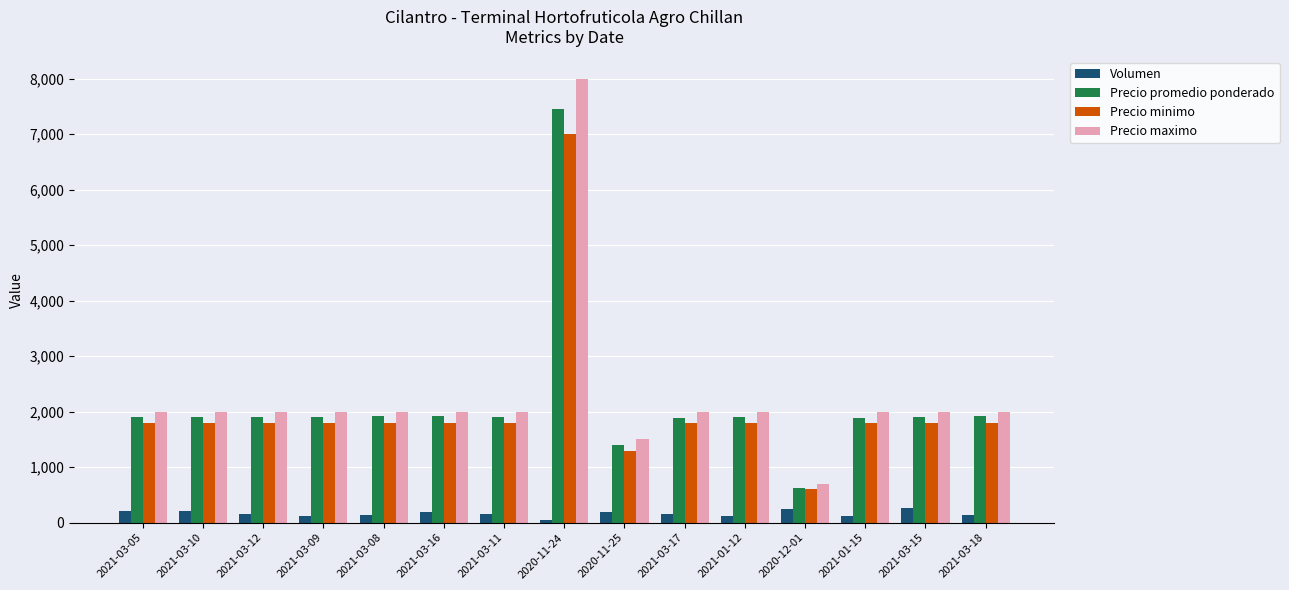

What value does the Volumen series have at 2021-03-11, to the nearest 50?

150